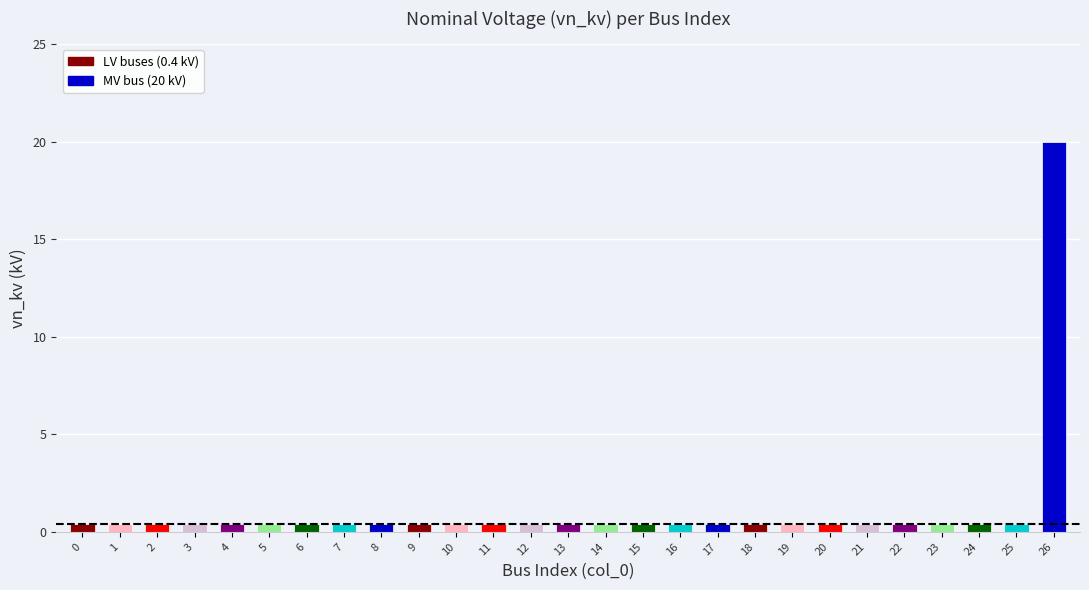

What is the difference between the maximum and minimum values?

19.6